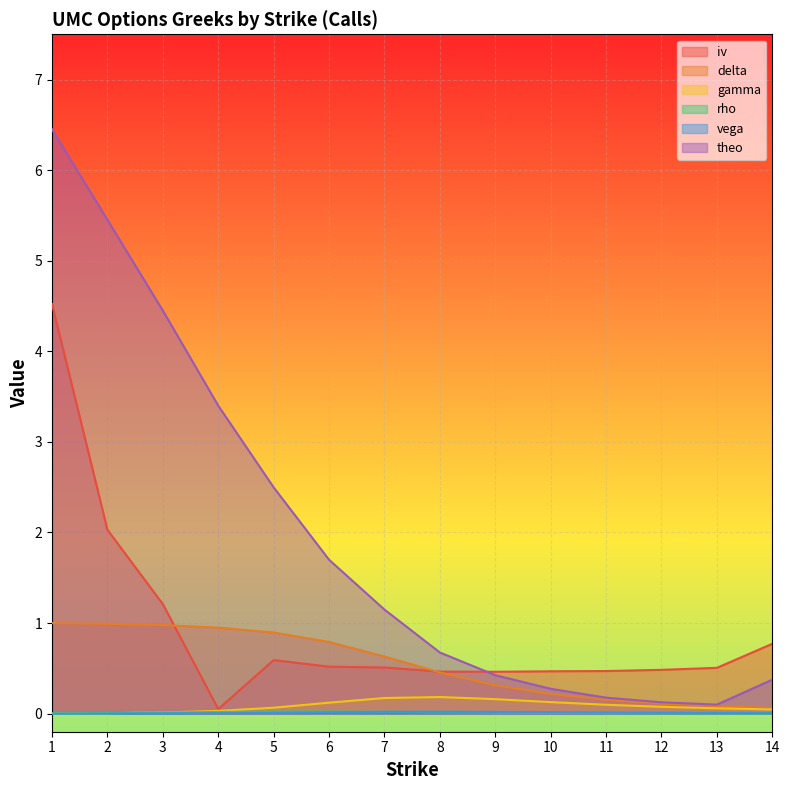

Which category has the highest value in the delta series?

1